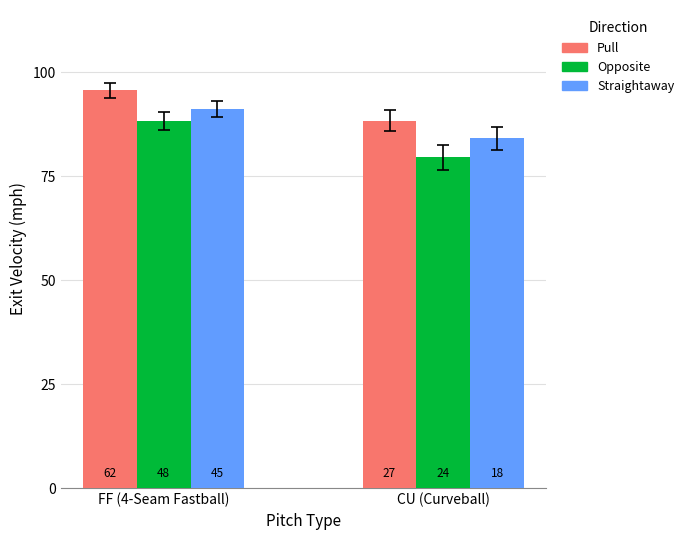

Are the bars horizontal?

No